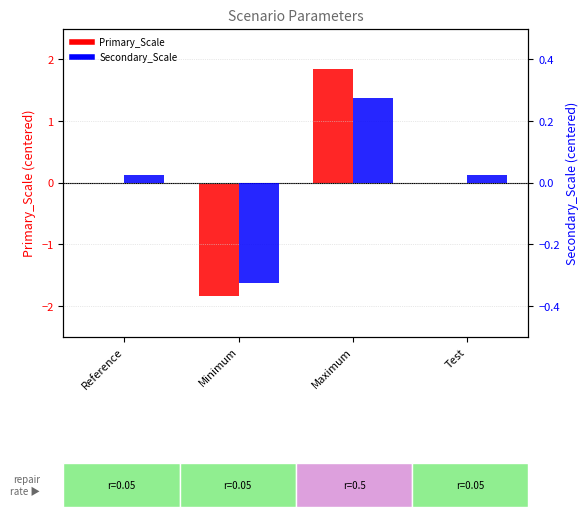

What is the difference between the Primary_Scale values at Minimum and Maximum?

3.7